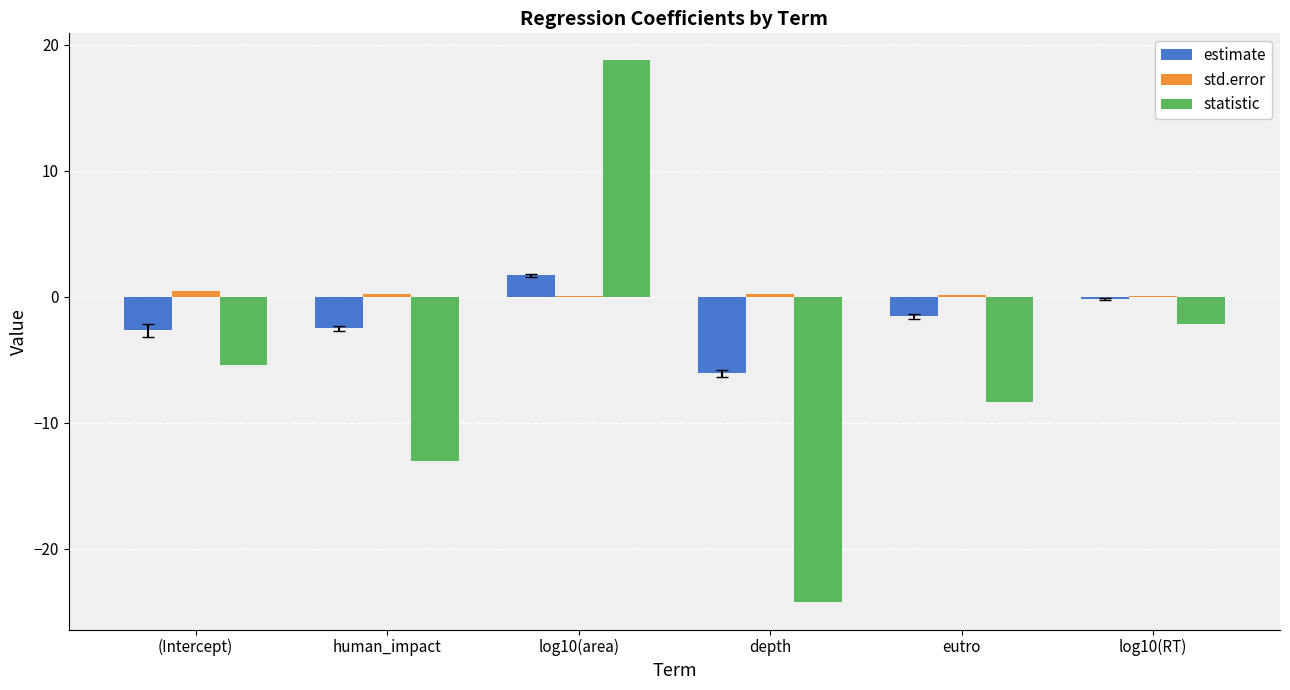

The value of statistic at log10(RT) is -3.8. True or false?

False